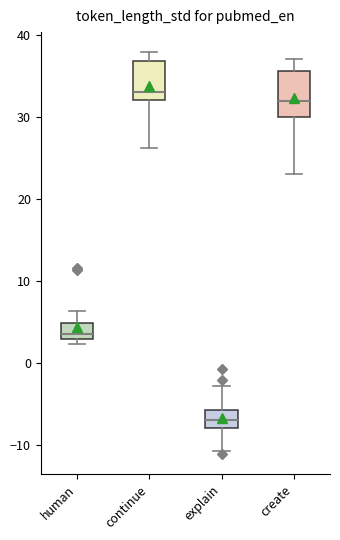

Reading left to right, read every box against the y-axis: the position of its median line, the range the box covers, and the ends of its whiskers. The values are not printed on the chart, so give them approximately, as read against the axis.

human: median 4, box 3 to 5, whiskers 2 to 6
continue: median 33, box 32 to 37, whiskers 26 to 38
explain: median -7, box -8 to -6, whiskers -11 to -3
create: median 32, box 30 to 36, whiskers 23 to 37